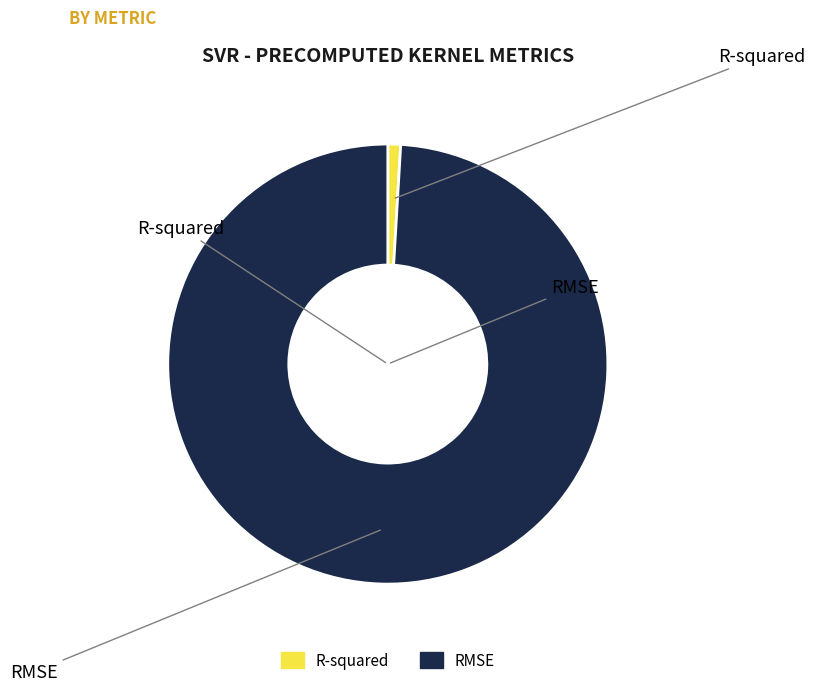

Rank the categories by value from lowest to highest.

R-squared, RMSE